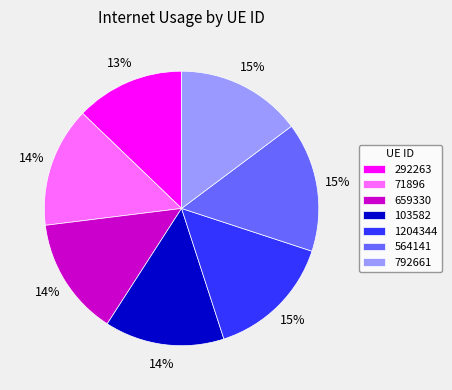

Does 103582 represent more than half of the total?

No